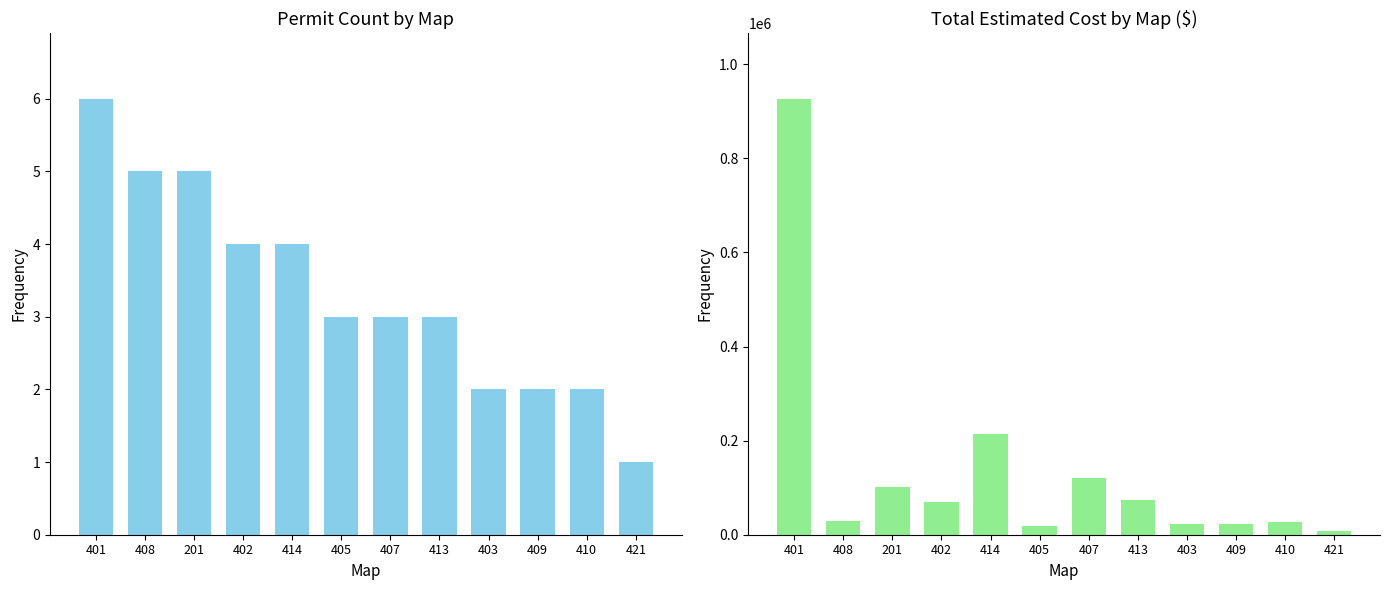

What is the total value across all series at 201?

102320